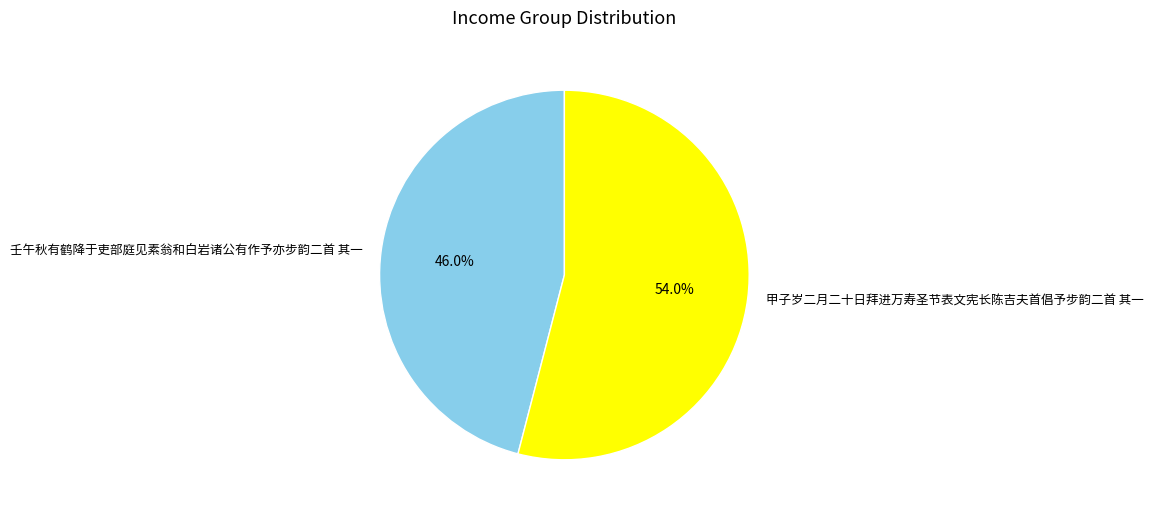

Which has a higher value, 壬午秋有鹤降于吏部庭见素翁和白岩诸公有作予亦步韵二首 其一 or 甲子岁二月二十日拜进万寿圣节表文宪长陈吉夫首倡予步韵二首 其一?

甲子岁二月二十日拜进万寿圣节表文宪长陈吉夫首倡予步韵二首 其一